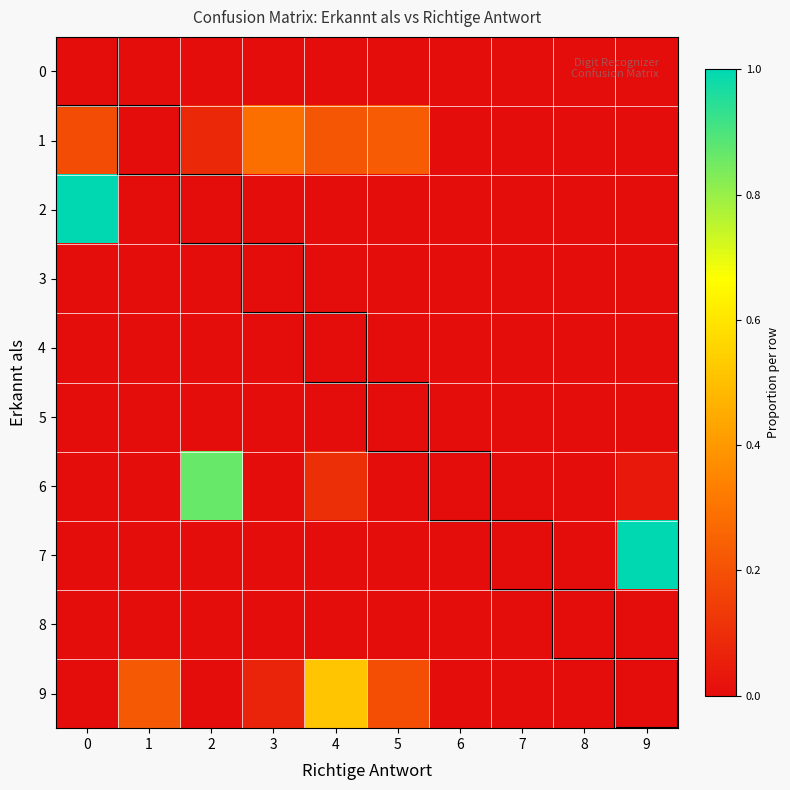

Which series has the widest spread of values?

2